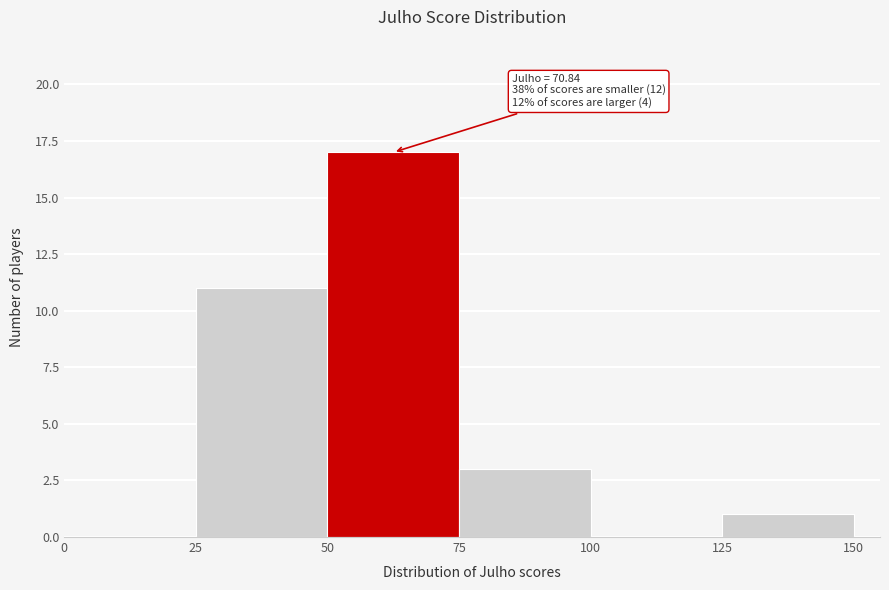

Over which range of the x-axis is the bar tallest?

50 to 75